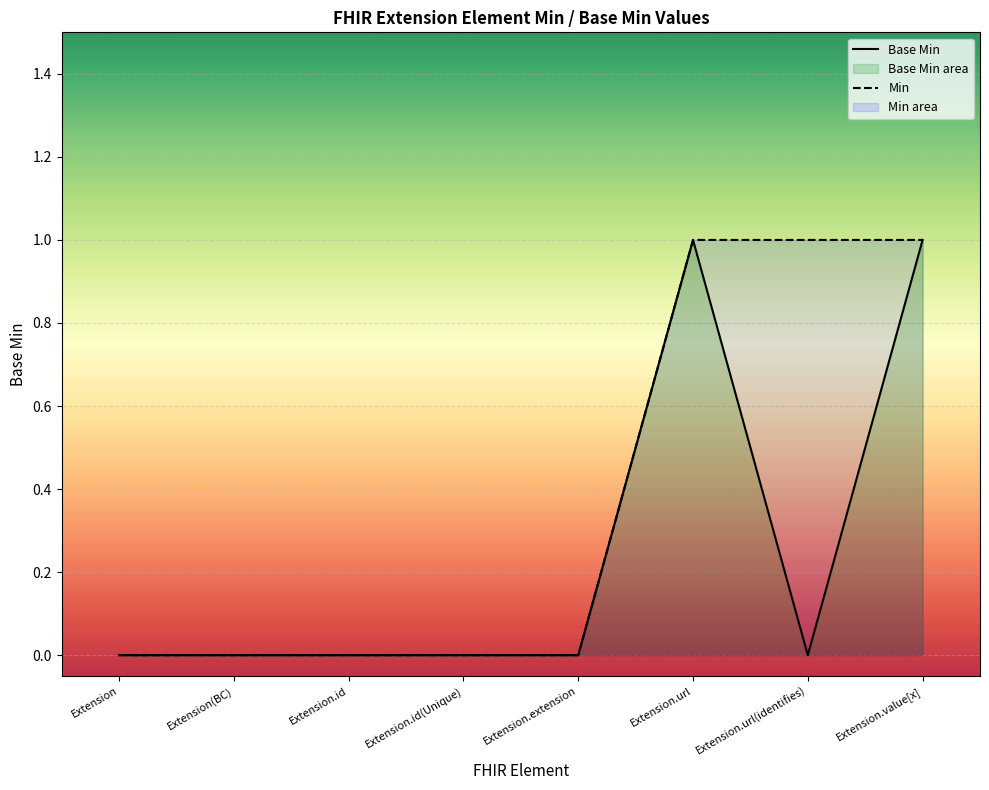

Where is Base Min nearest to the value 0?

Extension